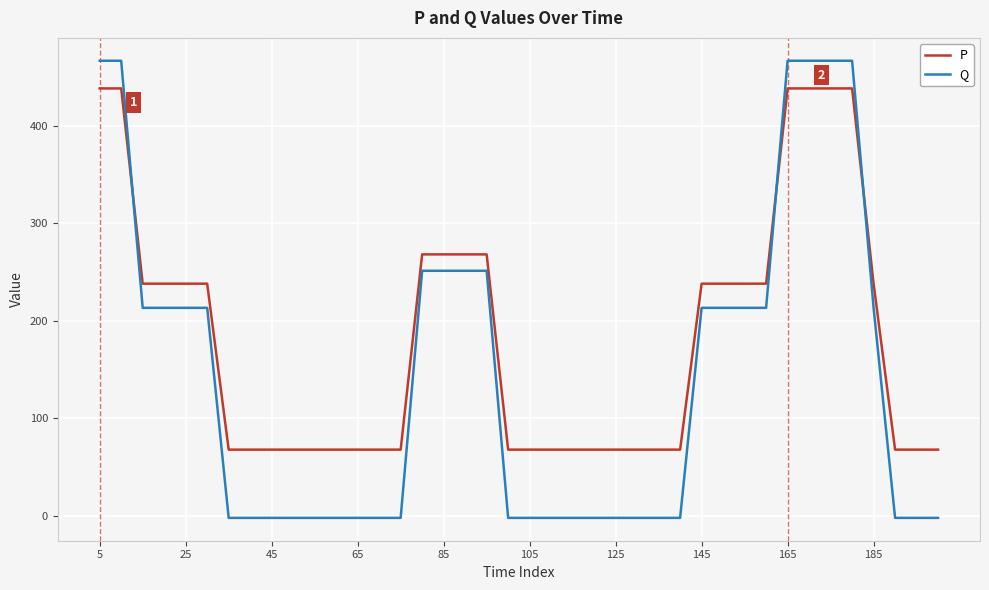

What is the difference between the maximum and minimum values in the Q series?

468.2